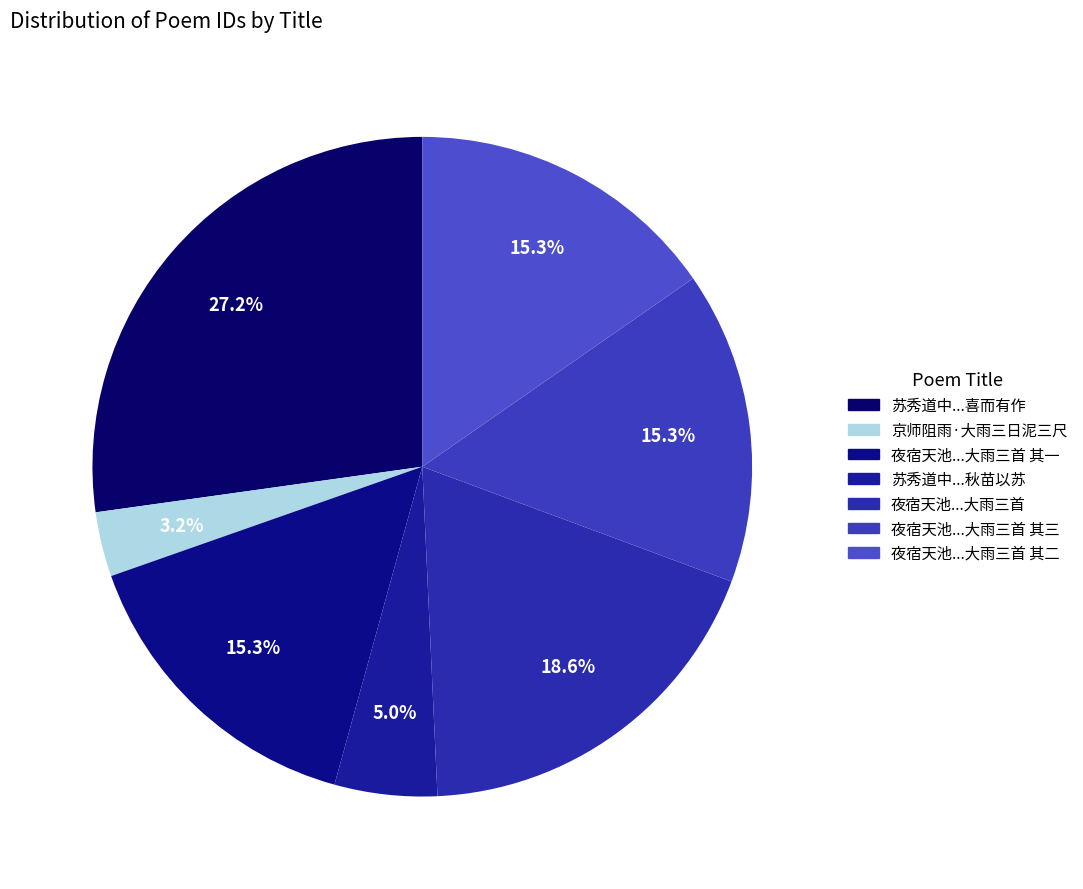

Which category has the smallest portion of the pie?

京师阻雨·大雨三日泥三尺